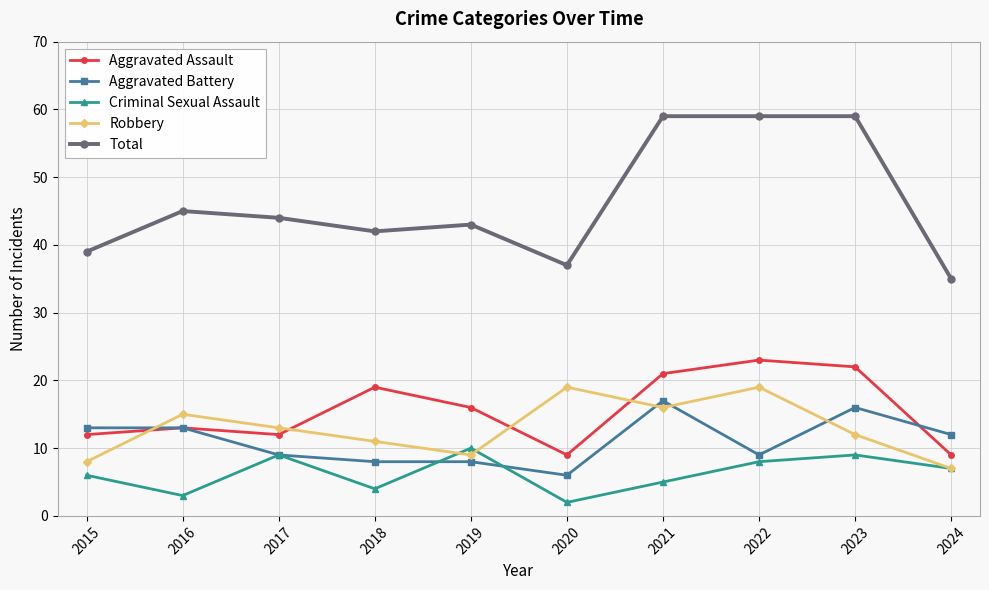

True or false: Aggravated Assault and Total intersect in this chart.

False